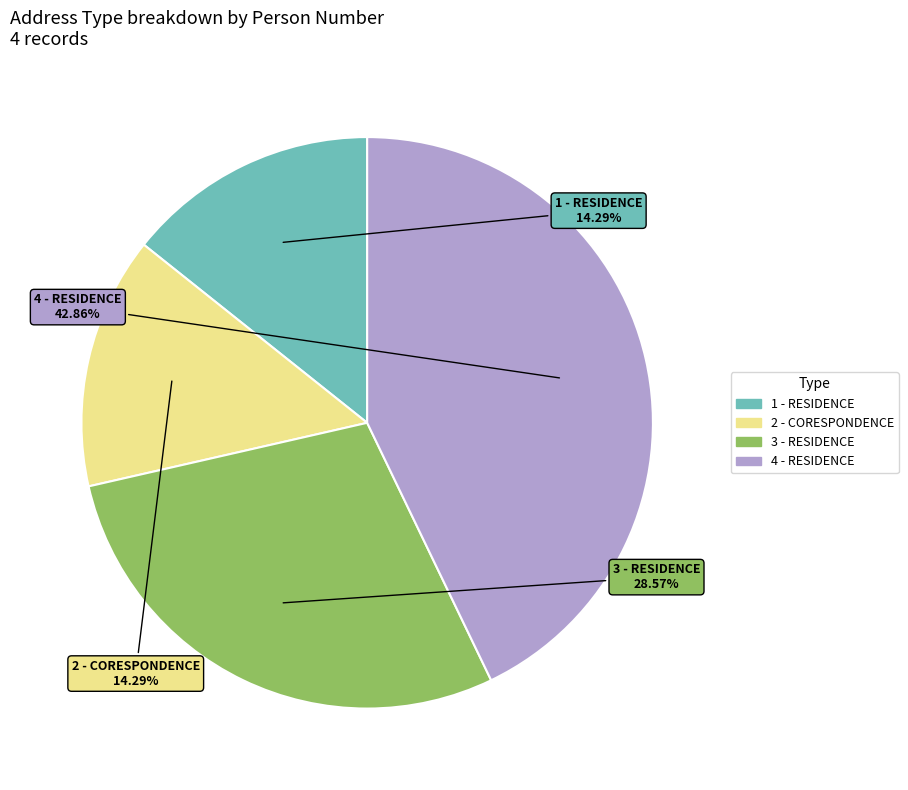

Is 4 - RESIDENCE the majority of the pie?

No